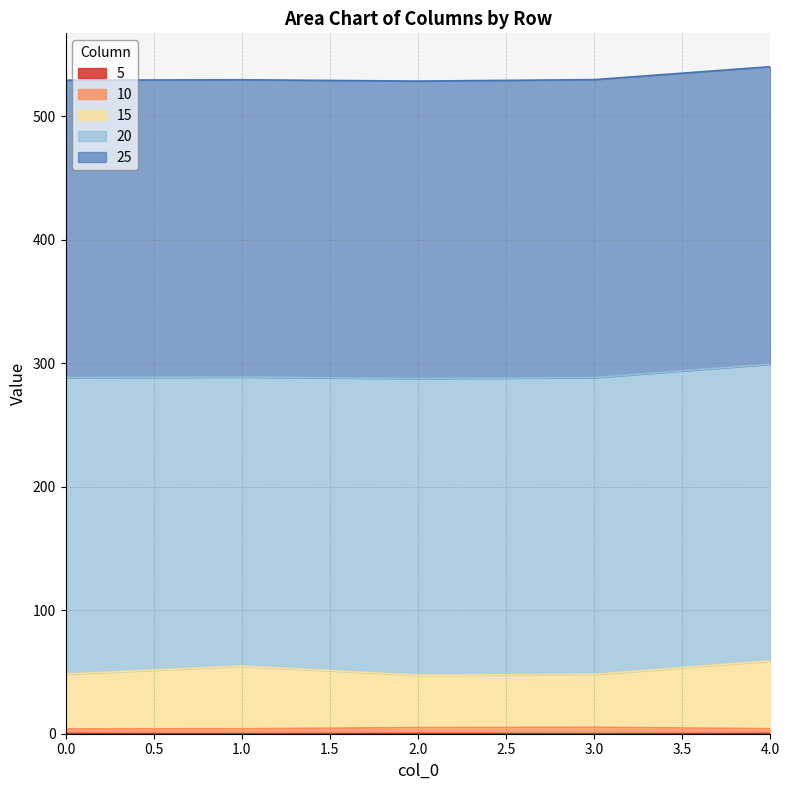

Does the chart have visible grid lines?

Yes